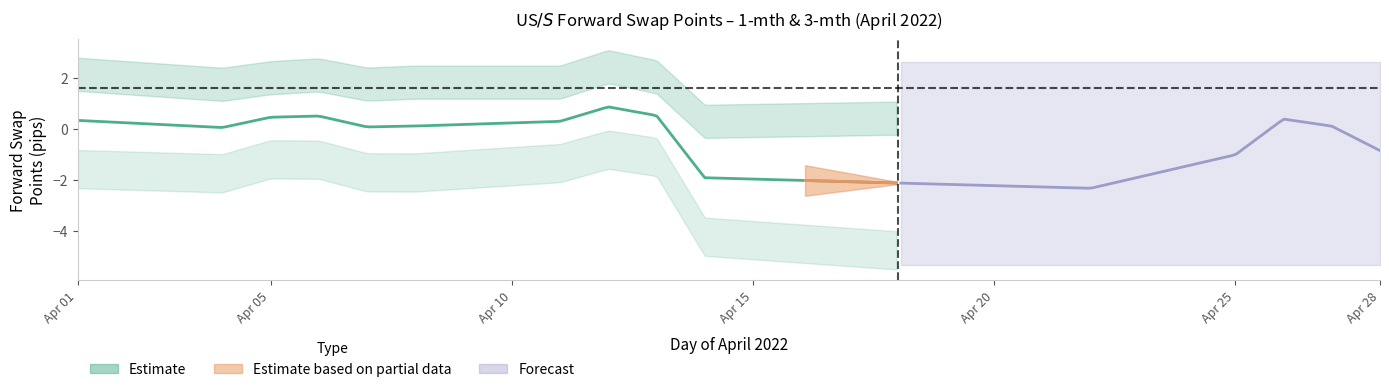

The value of 3-mth (Apr) at 0 is -0.5. True or false?

False